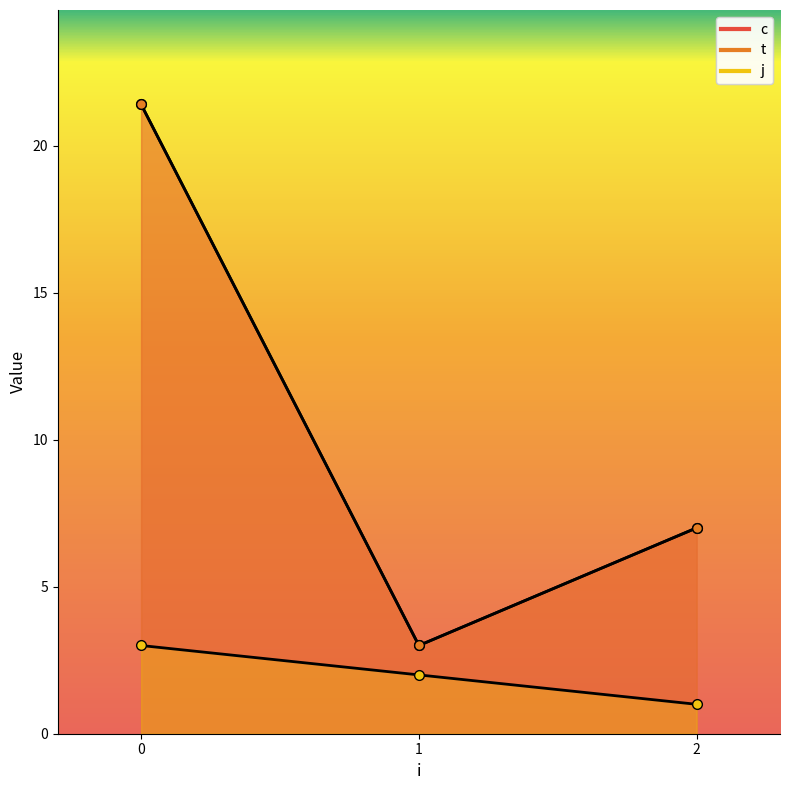

At 0, list the series in order from largest to smallest.

c, t, j